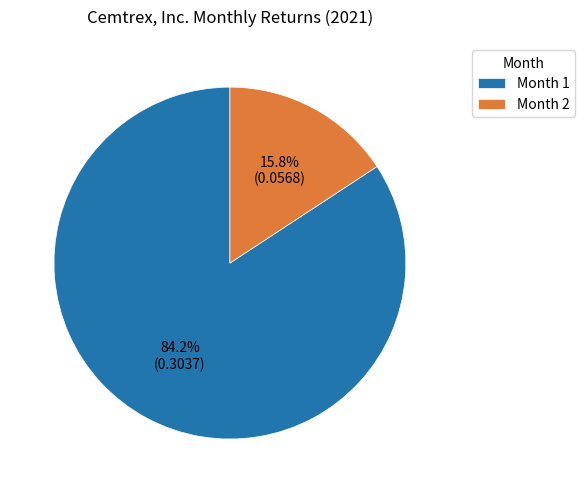

What portion of the pie excludes Month 2?

84.2%